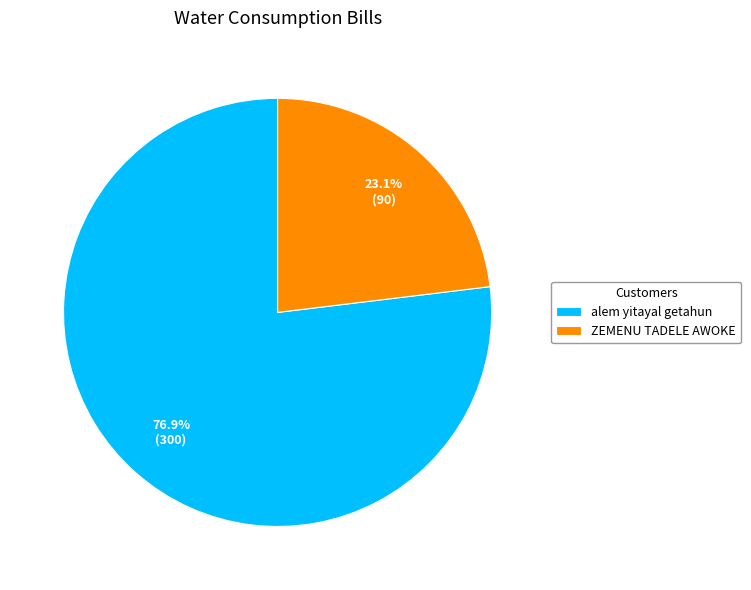

To the nearest percent, what percentage of the pie is ZEMENU TADELE AWOKE?

23%